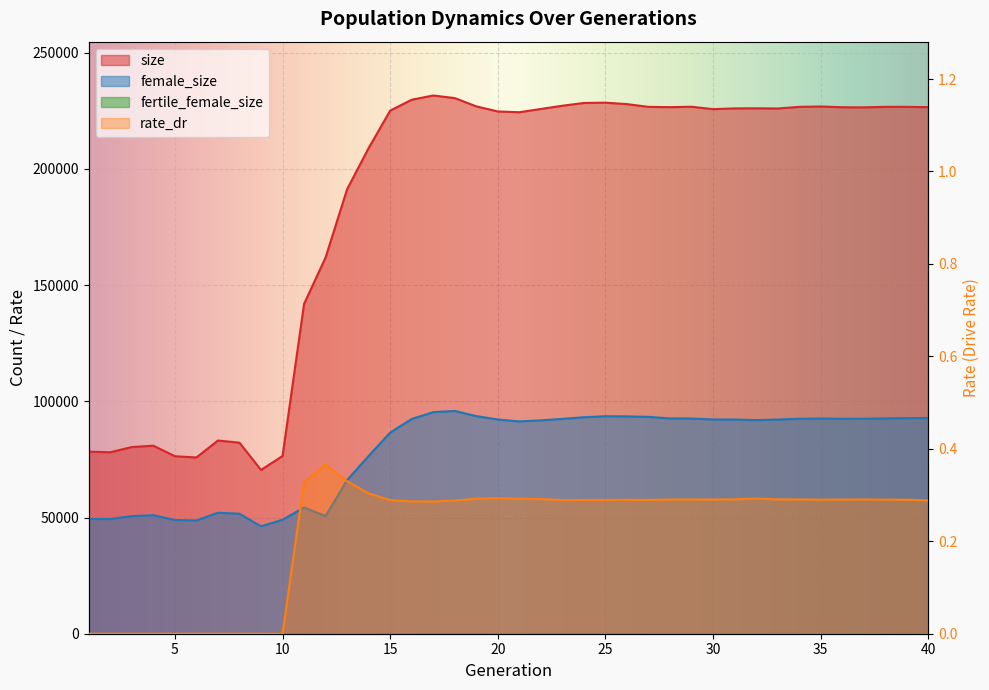

What is the value of the female_size point at the 24th from the left?

93158.0